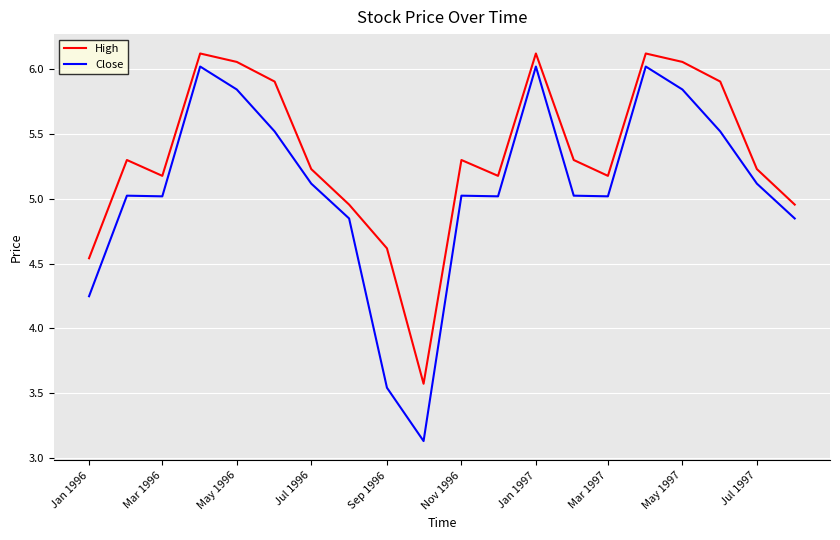

Which series has the largest range (max minus min)?

Close